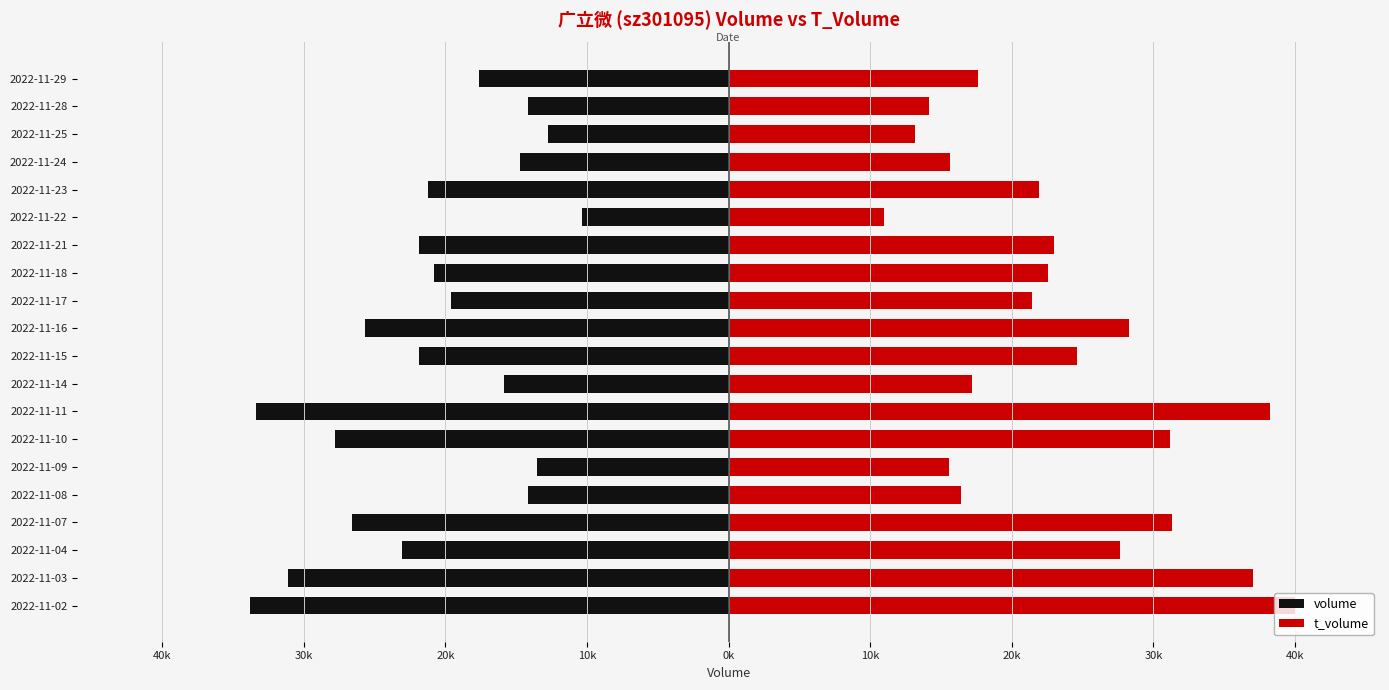

Is it true that t_volume equals 23560 at 2022-11-28?

False